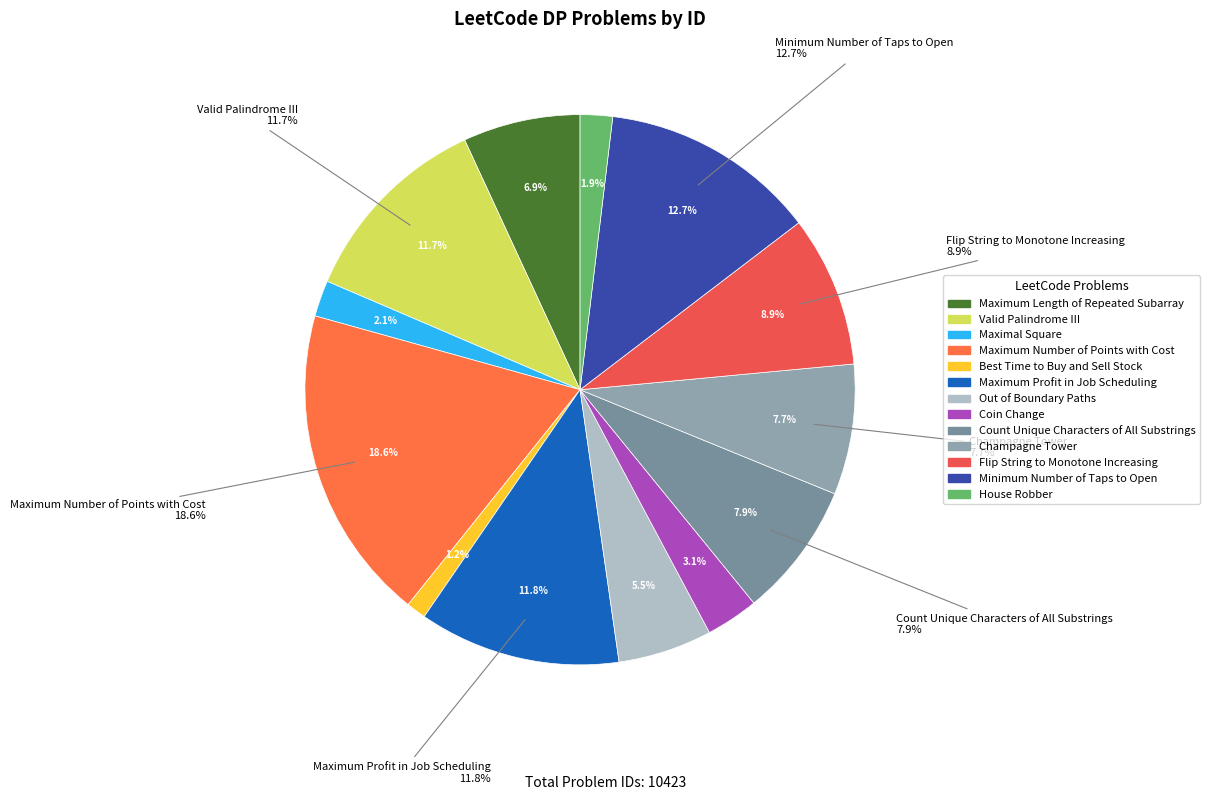

To the nearest percent, what is the average slice percentage?

8%